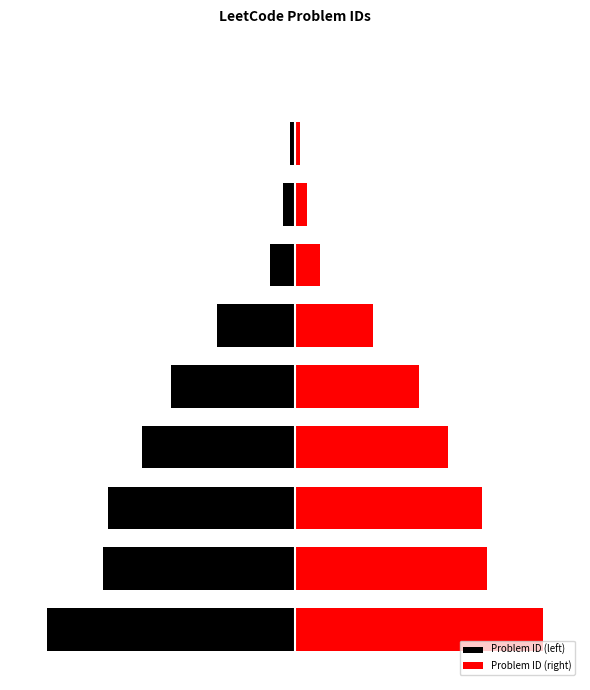

What is the spread (max minus min) of values at 0?

2688